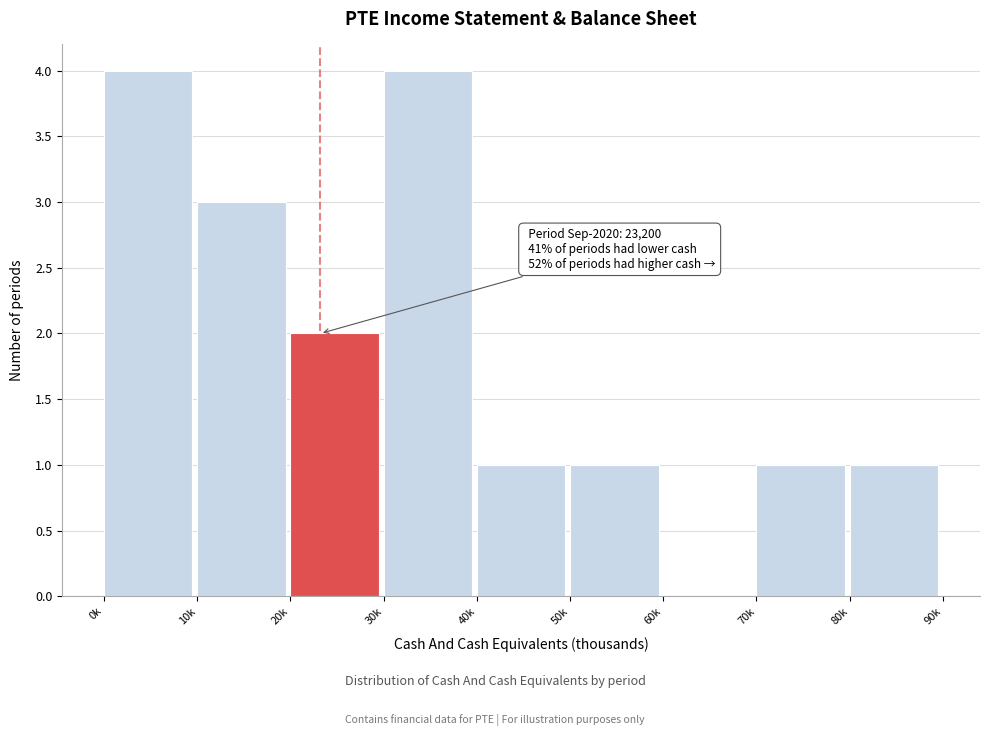

Reading left to right, list all the values displayed in this chart.

0k=4	10k=3	20k=2	30k=4	40k=1	50k=1	60k=0	70k=1	80k=1